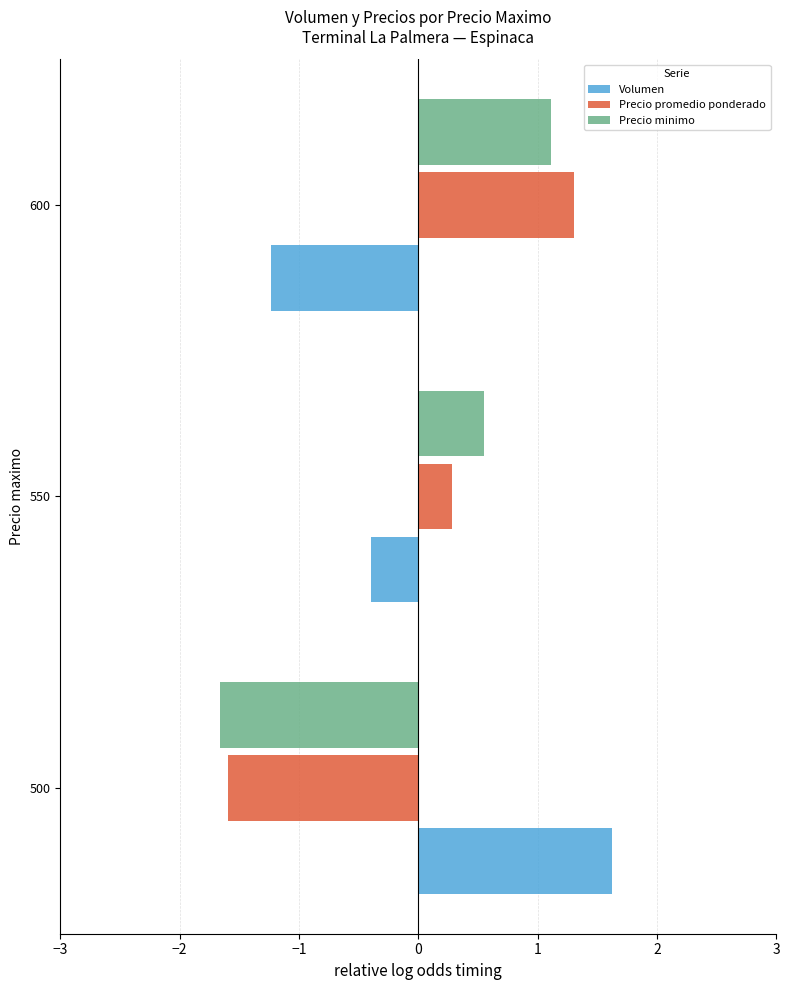

What is the difference between the highest and lowest values at 600?

2.5